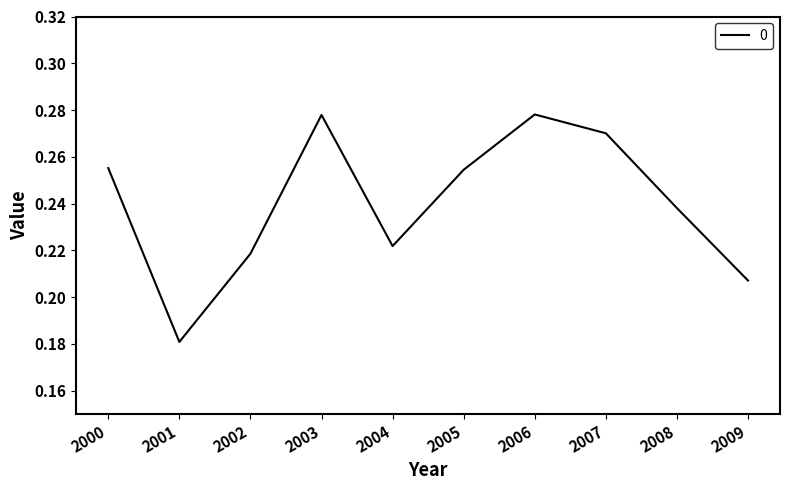

Which category has the lowest value across all series?

2001